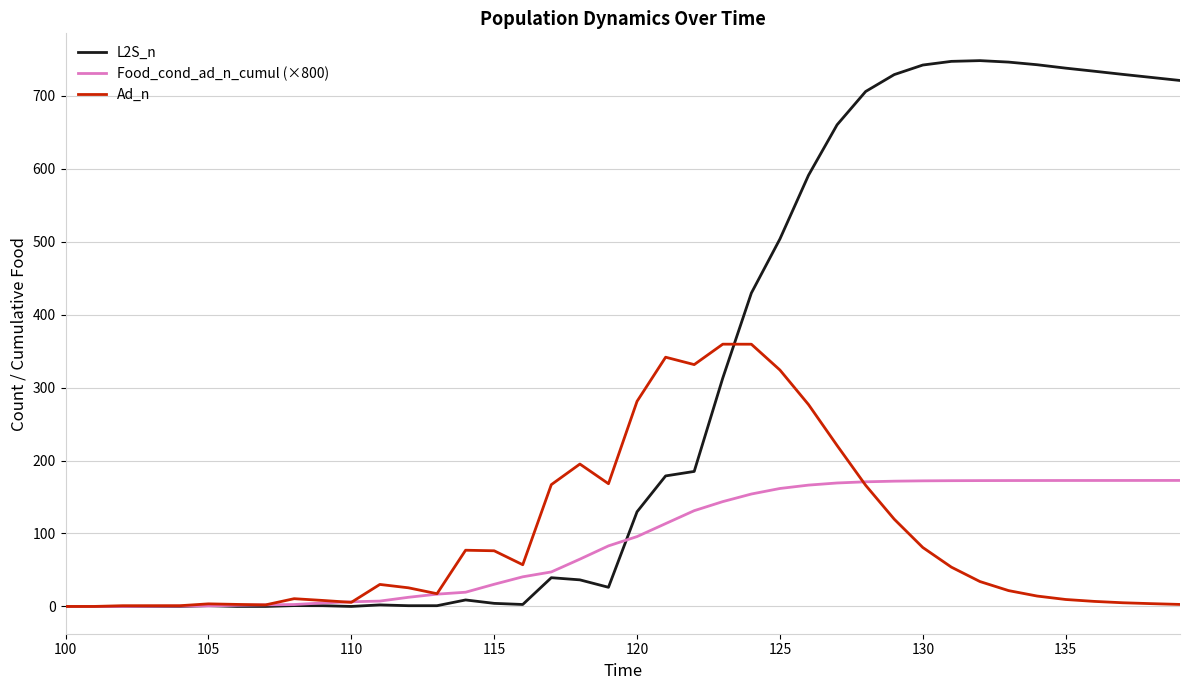

Rank the series by their maximum value, from highest to lowest.

L2S_n, Ad_n, Food_cond_ad_n_cumul (×800)